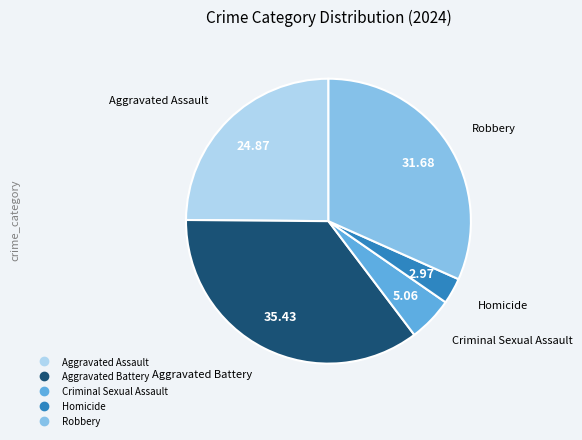

Rank the categories by value from lowest to highest.

Homicide, Criminal Sexual Assault, Aggravated Assault, Robbery, Aggravated Battery